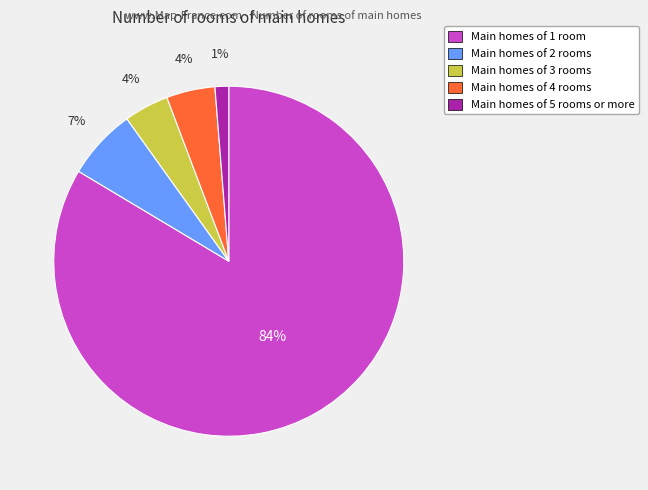

To the nearest percent, what is the average slice percentage?

20%